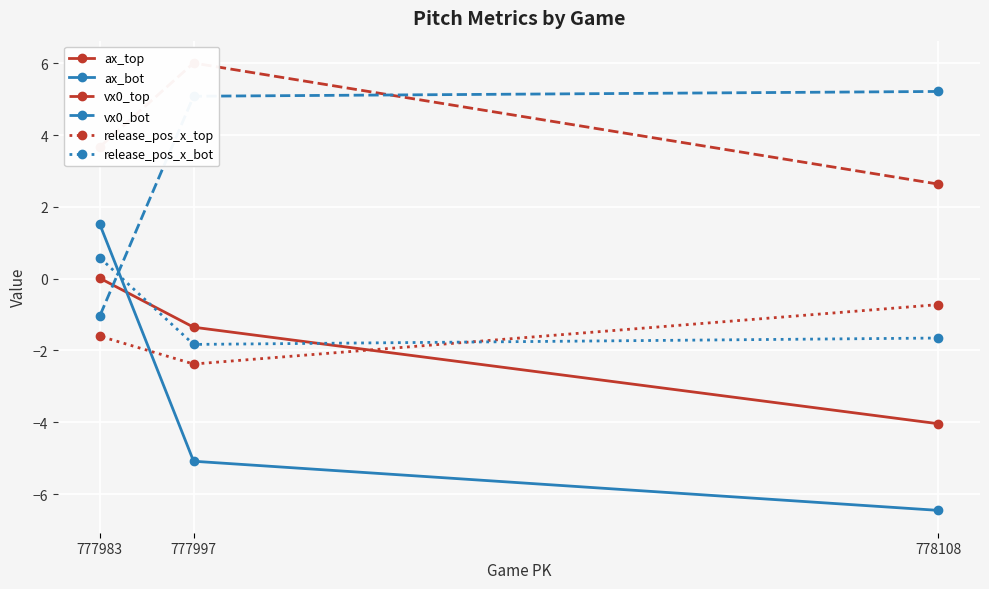

What is the lowest value of the release_pos_x_bot series?

-1.8